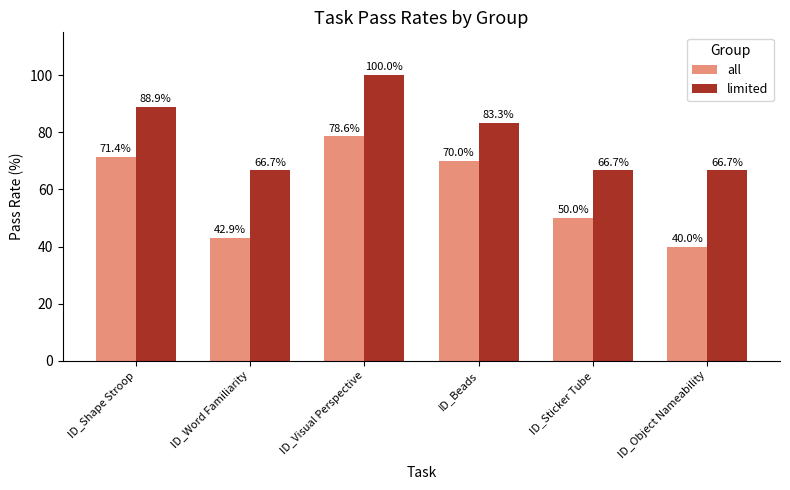

Is the value of all at ID_Shape Stroop greater than the value of limited at ID_Sticker Tube?

Yes